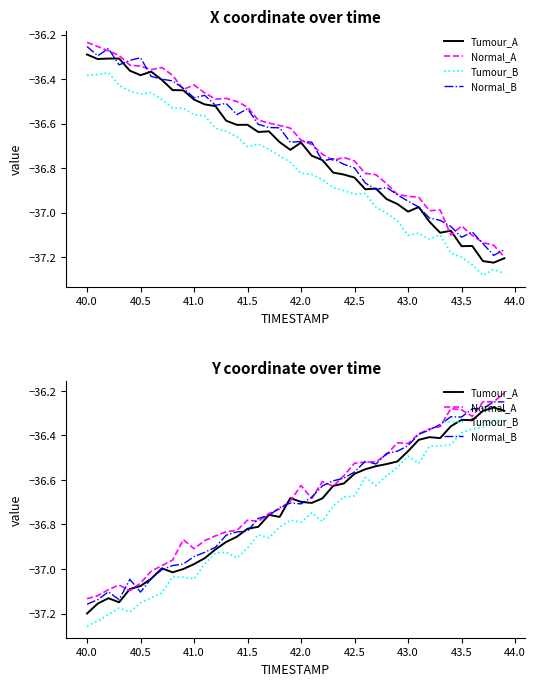

True or false: Tumour_B and Tumour_A cross at least once.

False